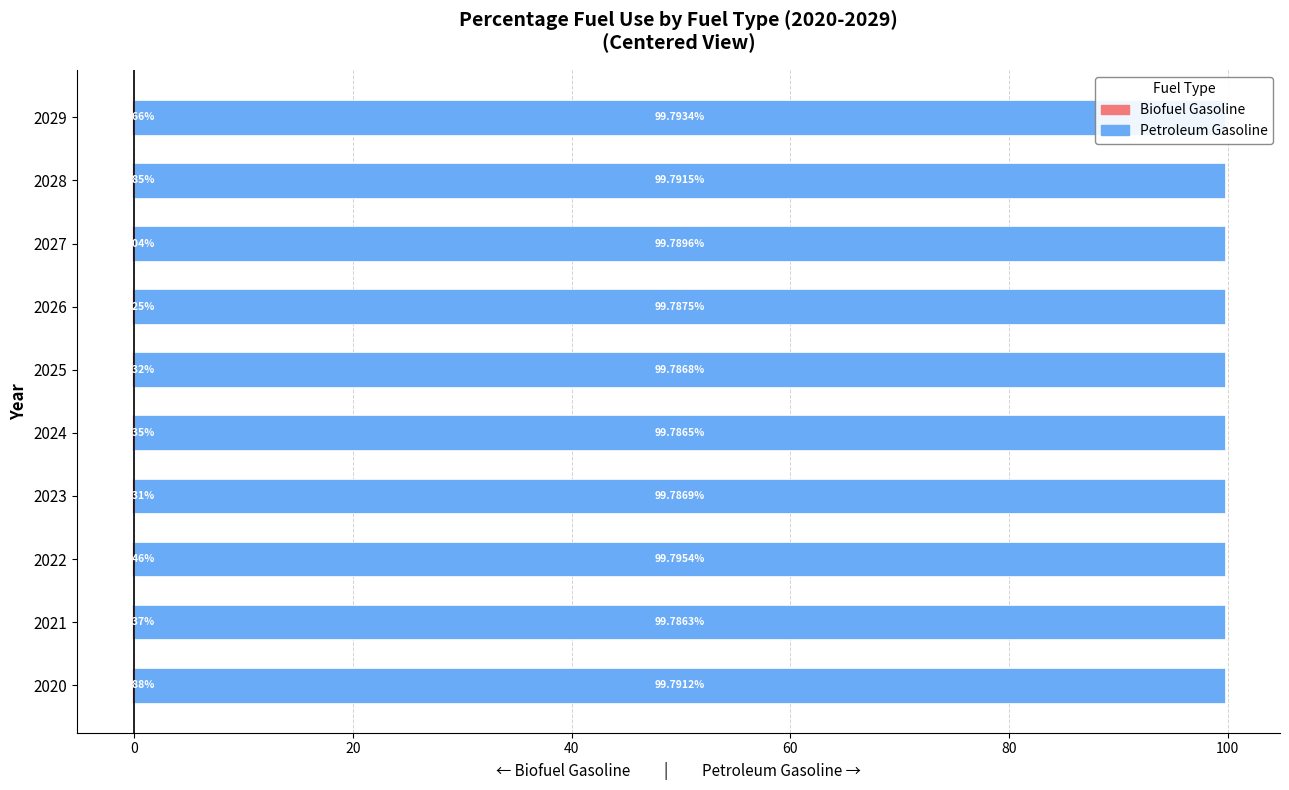

Between 2021 and 2026, which series saw the biggest shift?

Petroleum Gasoline